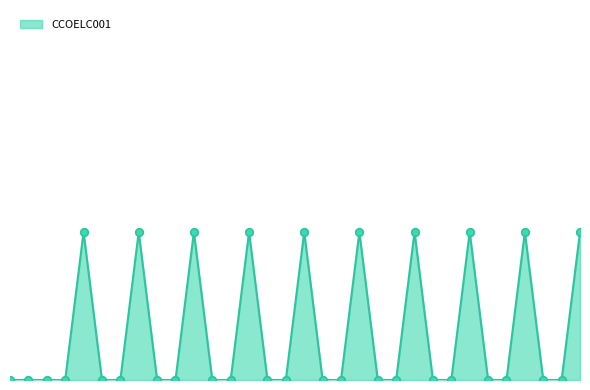

Does the chart have visible grid lines?

No